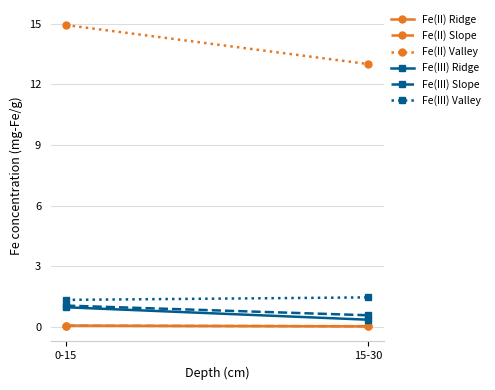

Is it true that Fe(III) Ridge equals 0.1 at 15-30?

False